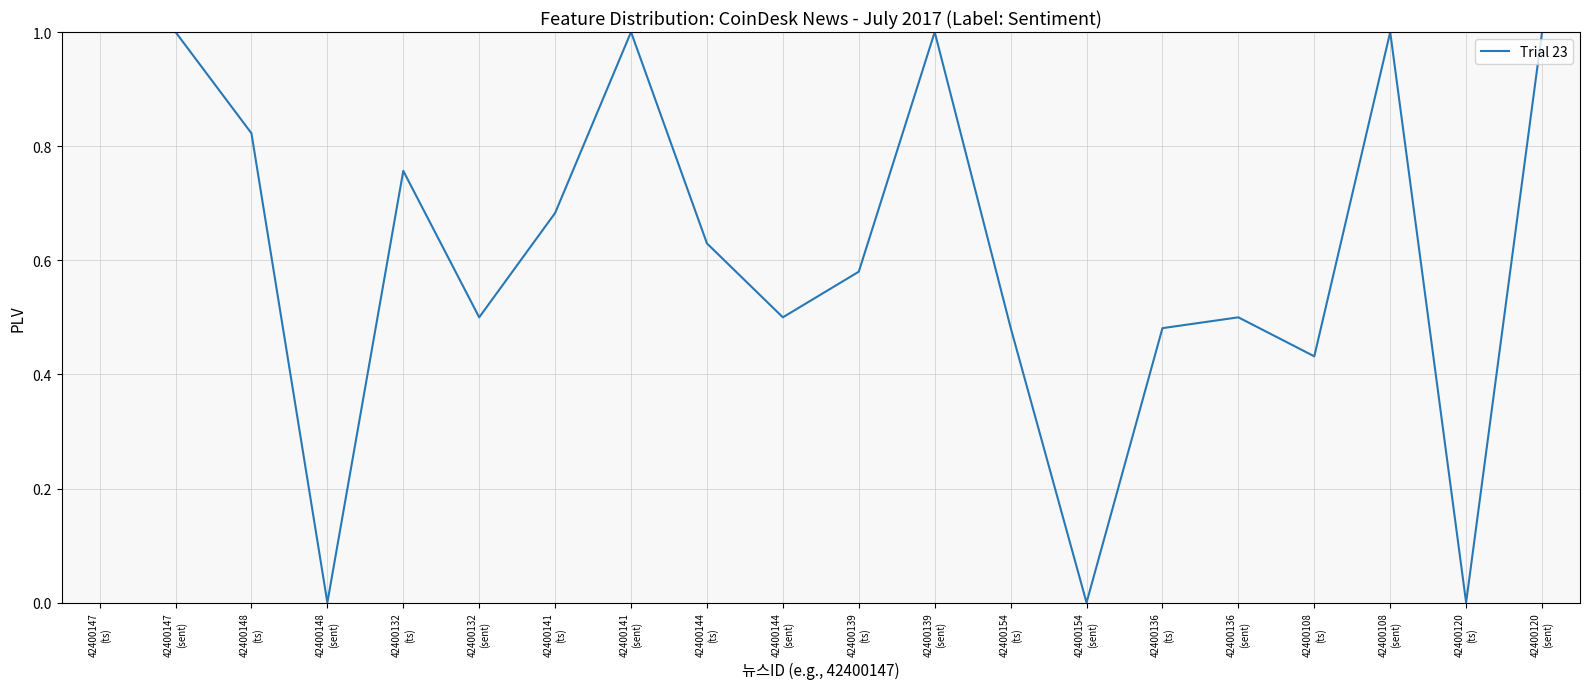

What is the difference between the maximum and minimum values?

1.0